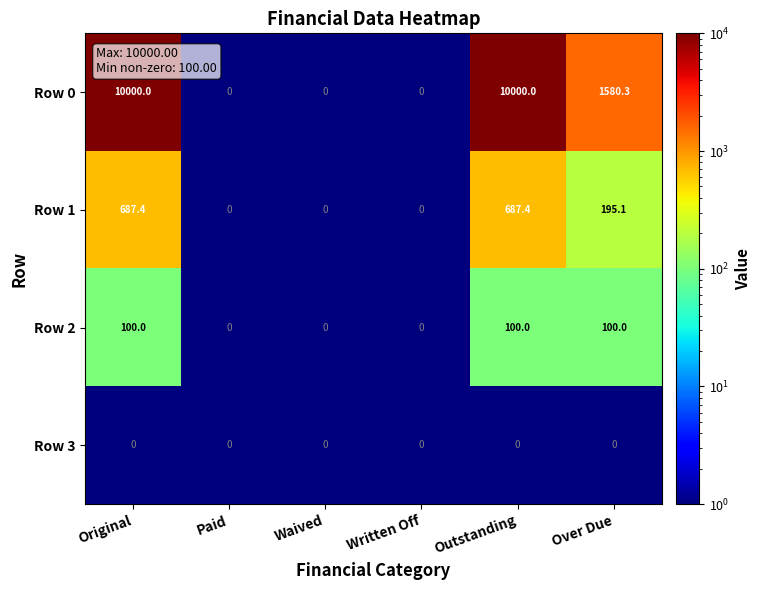

How many distinct data groups are displayed?

4